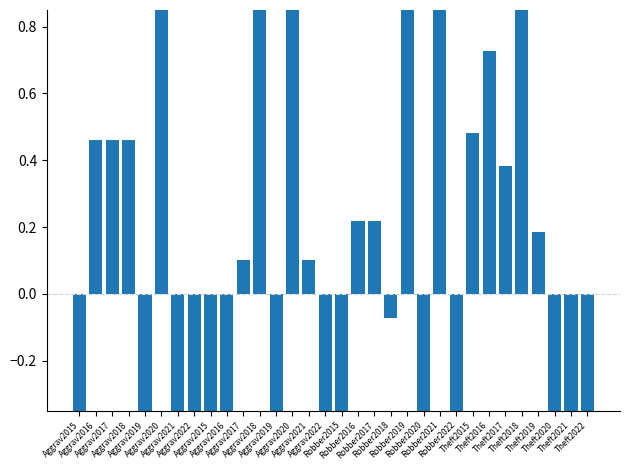

How many values are below zero?

15